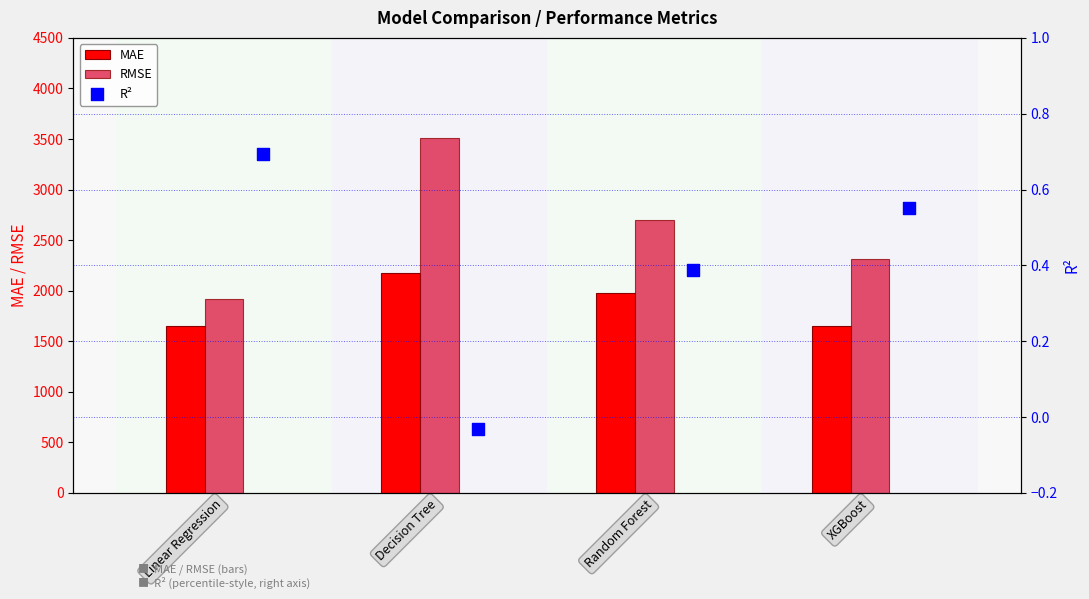

At how many categories does at least one series exceed 1388?

4